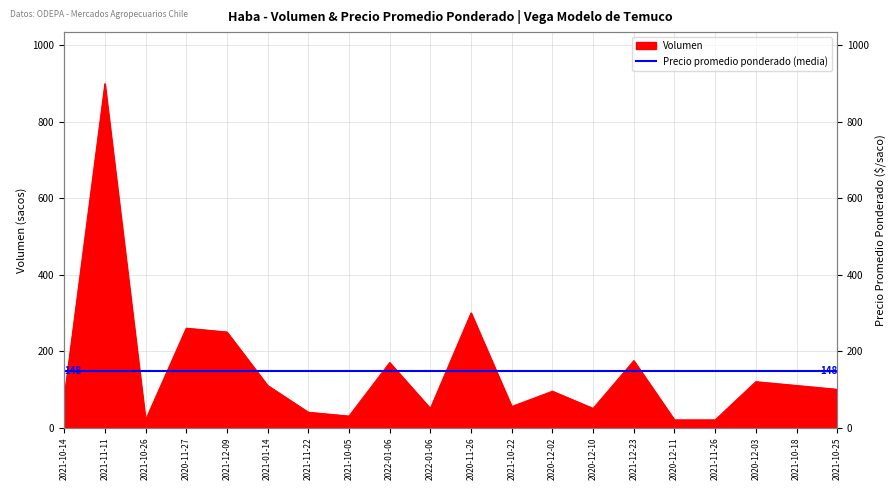

The value at 2020-12-03 is 72. True or false?

False